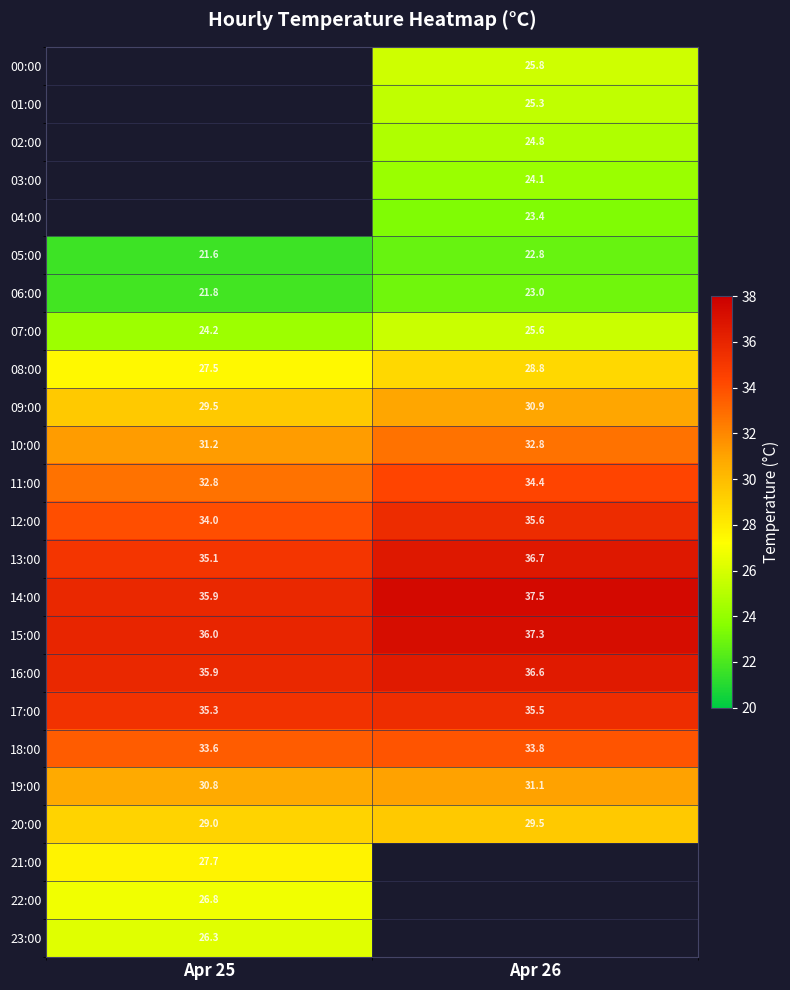

What is the smallest value displayed?

21.6